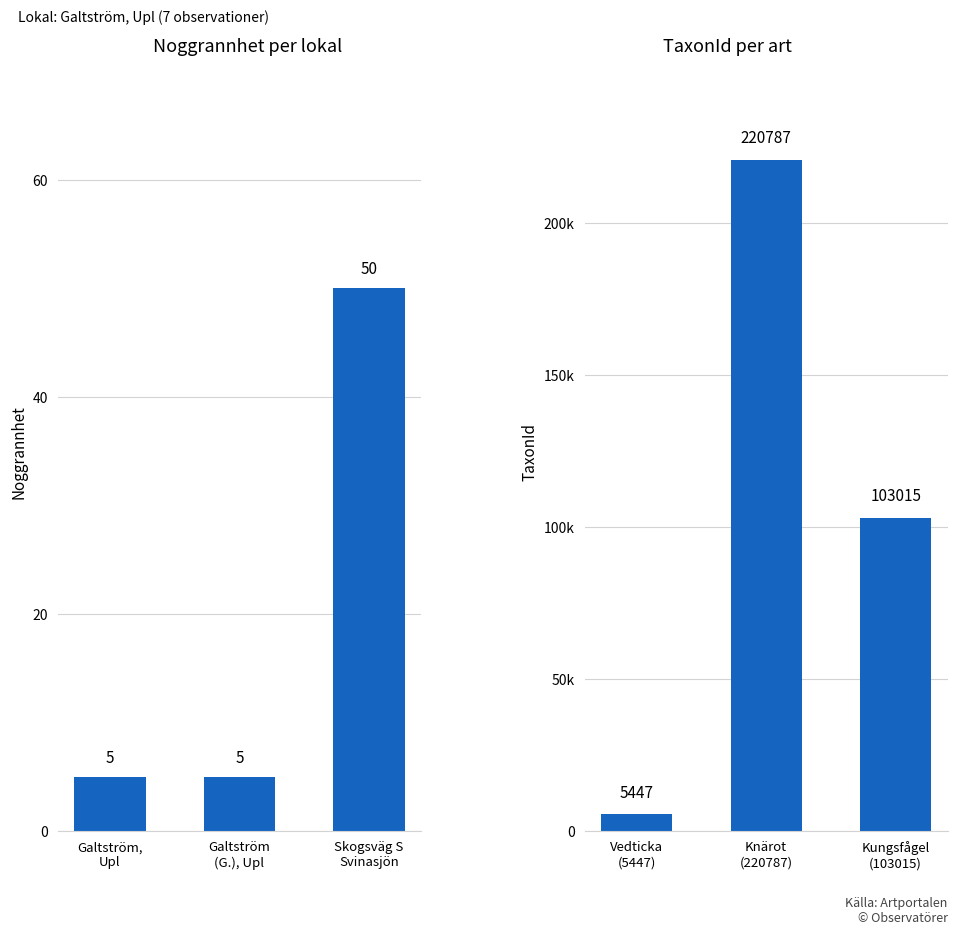

What is the sum of all Noggrannhet values?

60